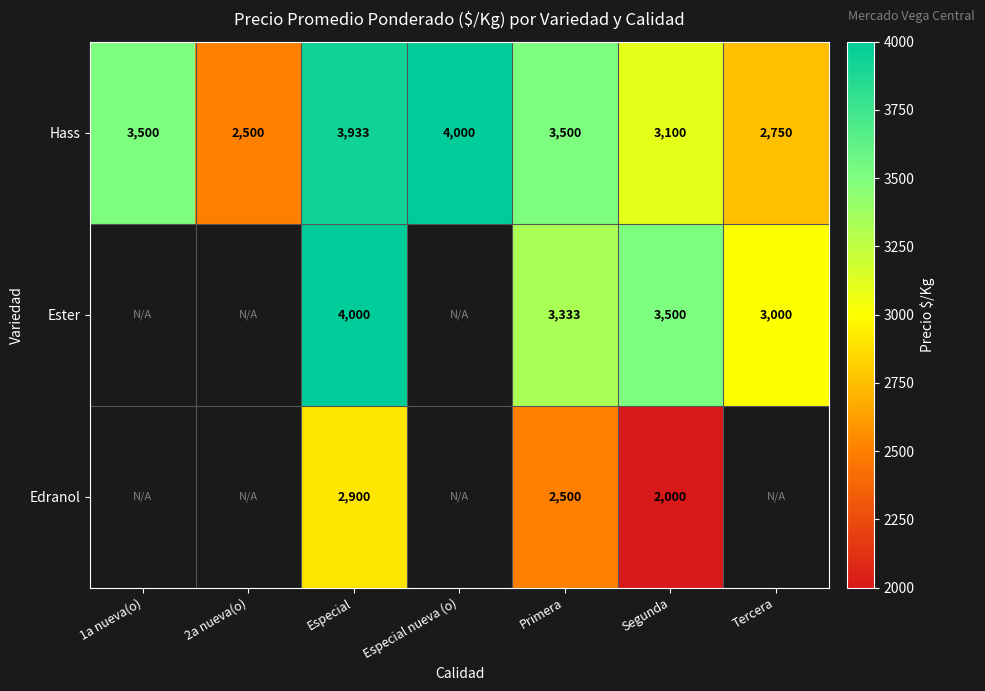

True or false: Hass has a value of 7013.4 at Especial nueva (o).

False